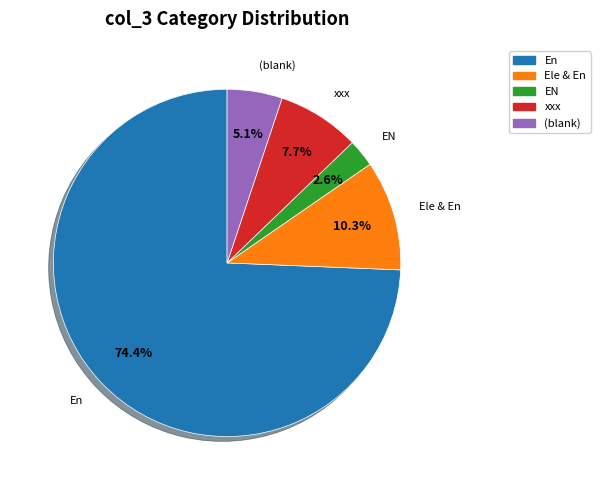

To the nearest percent, what is the difference between the largest and smallest slice percentages?

72%